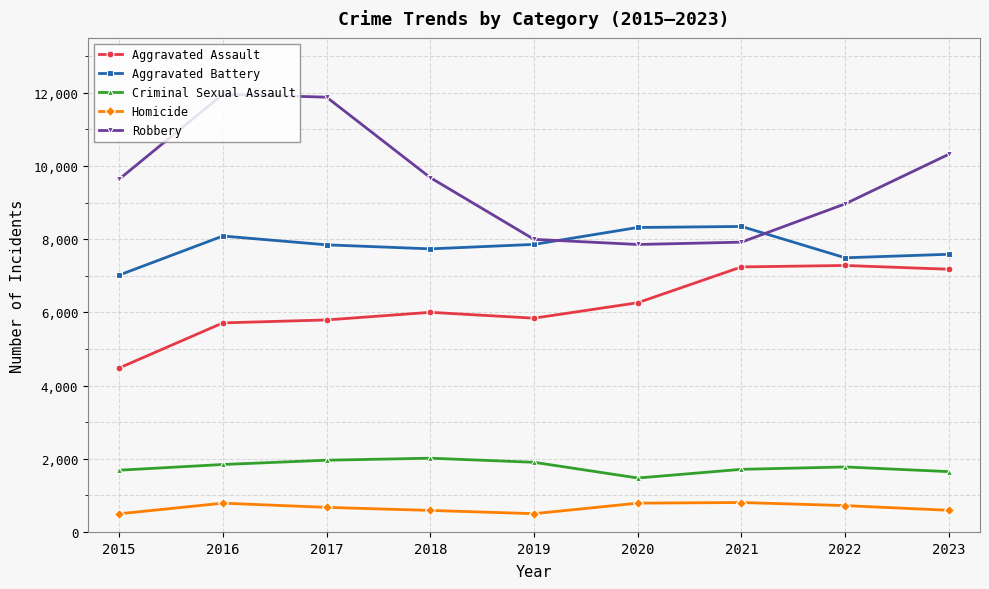

True or false: Criminal Sexual Assault and Homicide cross at least once.

False